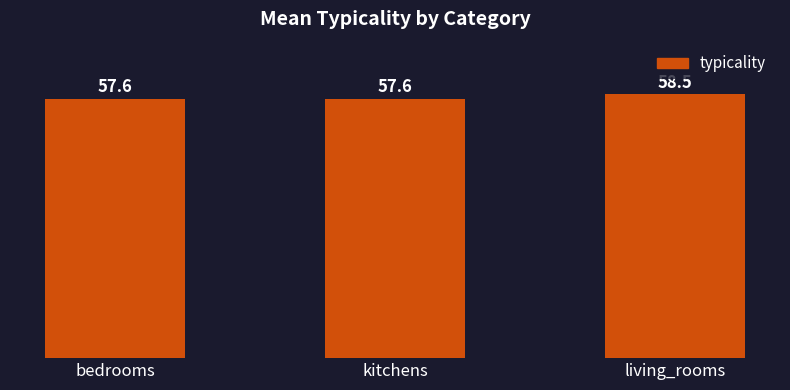

Reading left to right, extract all data points from this chart.

bedrooms=57.6	kitchens=57.6	living_rooms=58.5